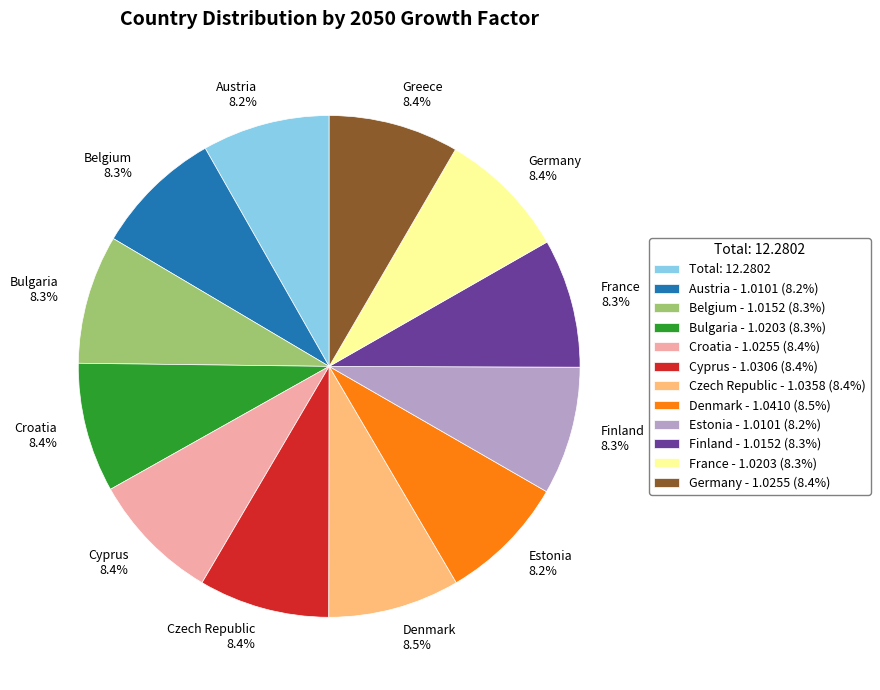

True or false: Bulgaria accounts for 8% of the total.

True